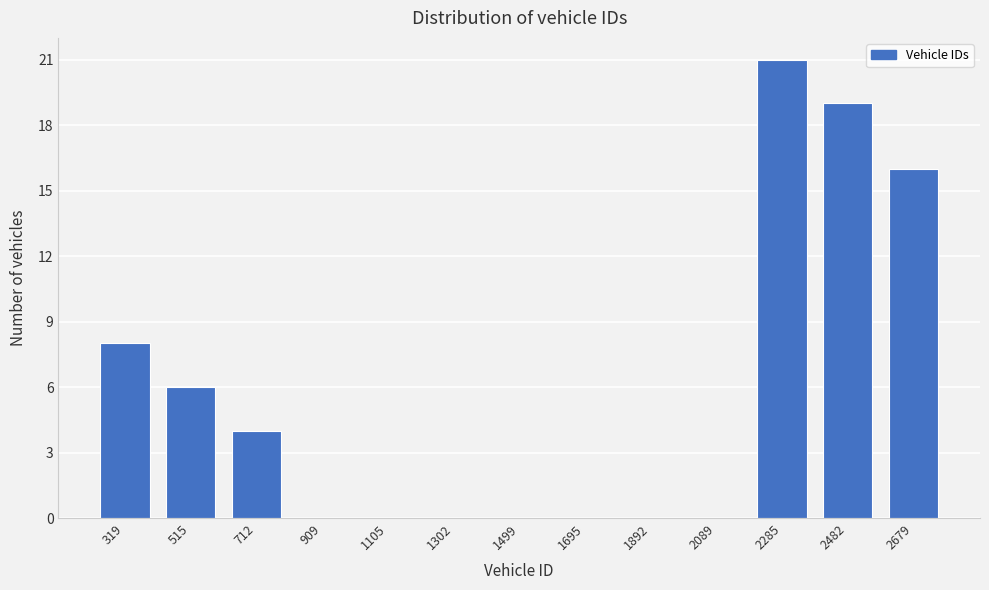

Which label corresponds to the largest value in the chart?

2285